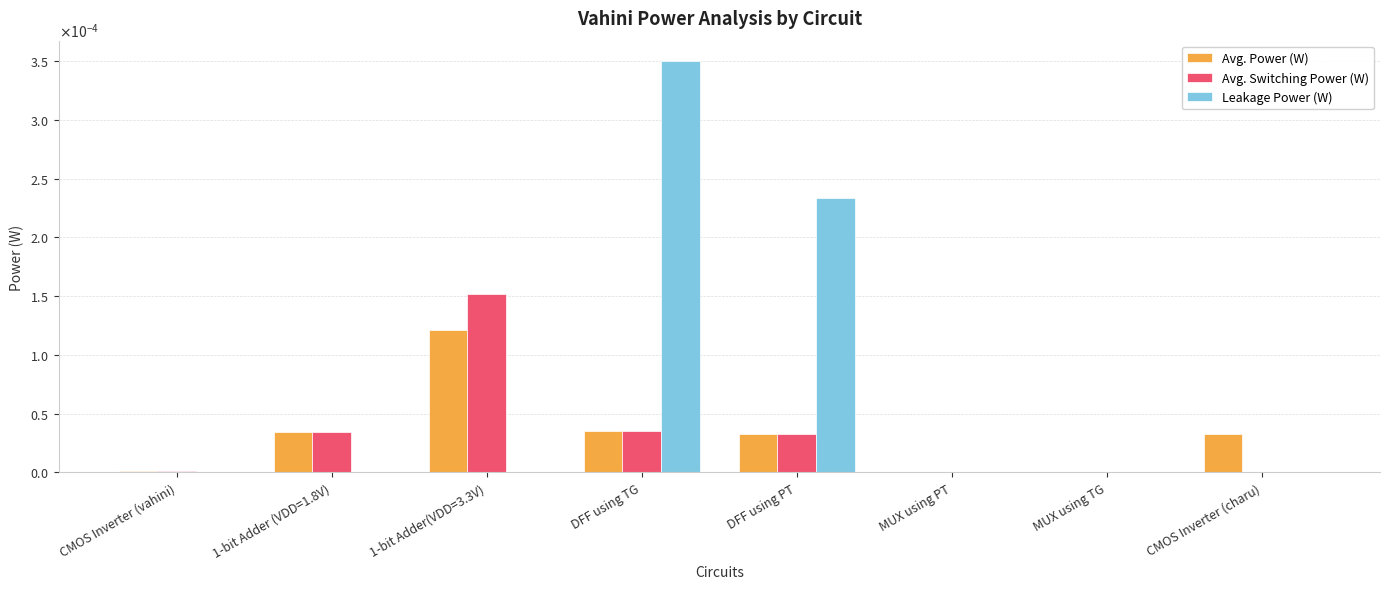

Does the chart contain stacked bars?

No